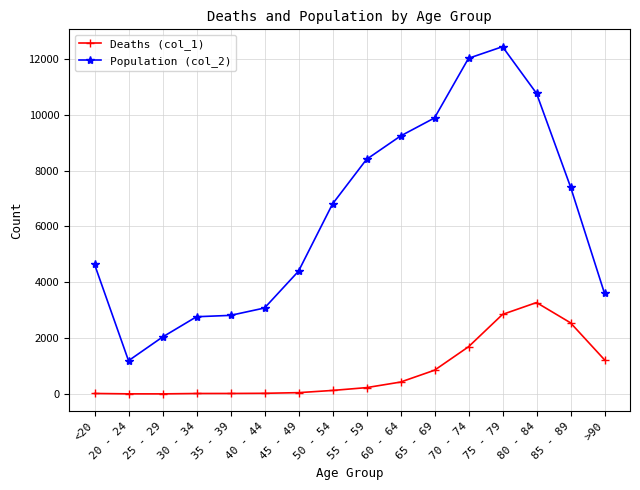

What is the label of the 11th point from the left?

65 - 69